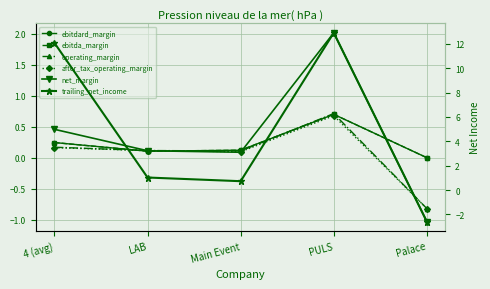

How many lines are shown in the chart?

6